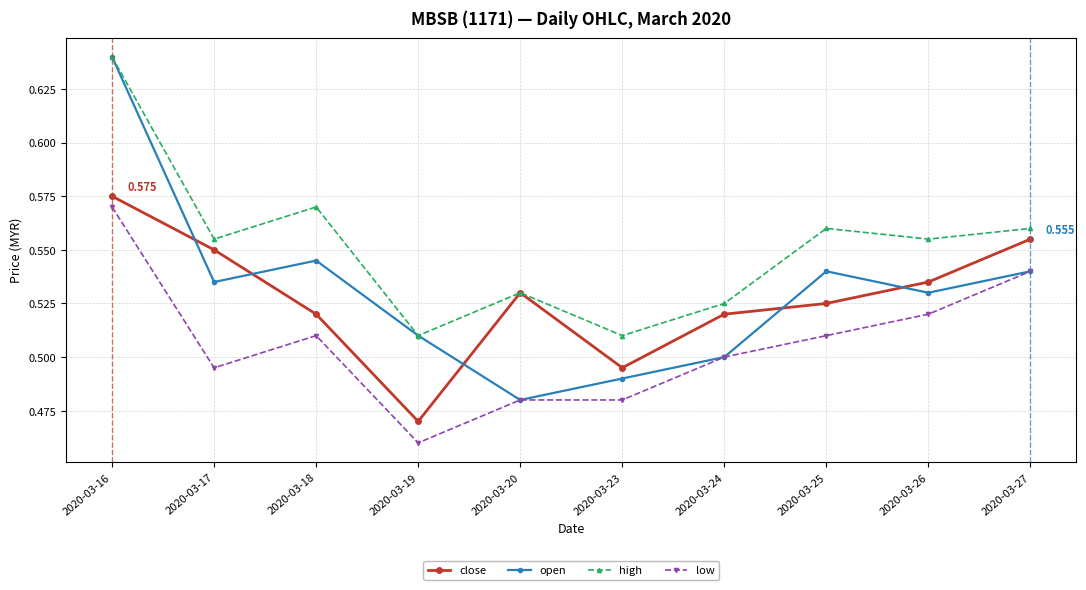

True or false: low and close intersect in this chart.

False